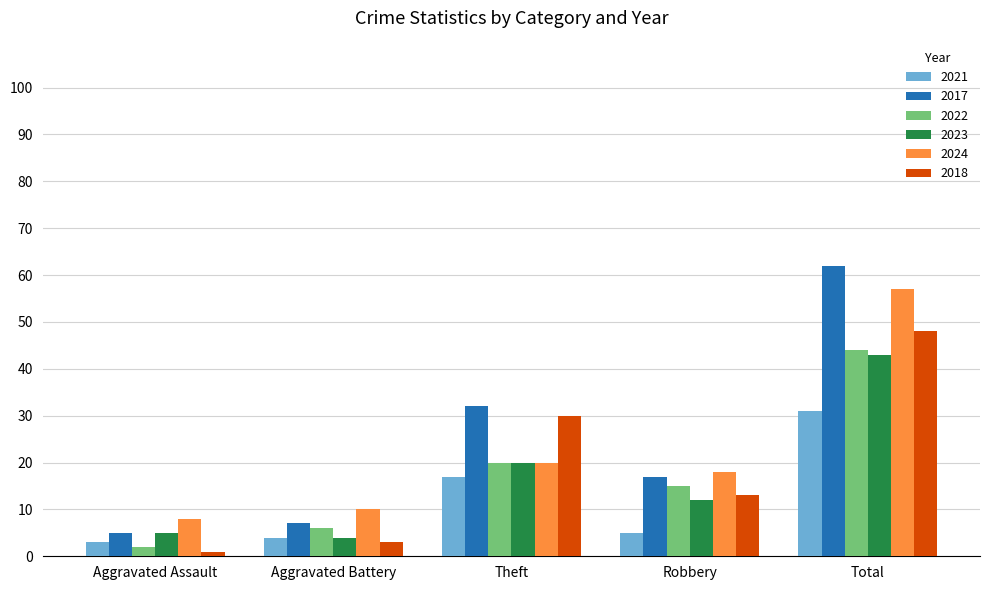

What is the average value of the 2021 series?

12